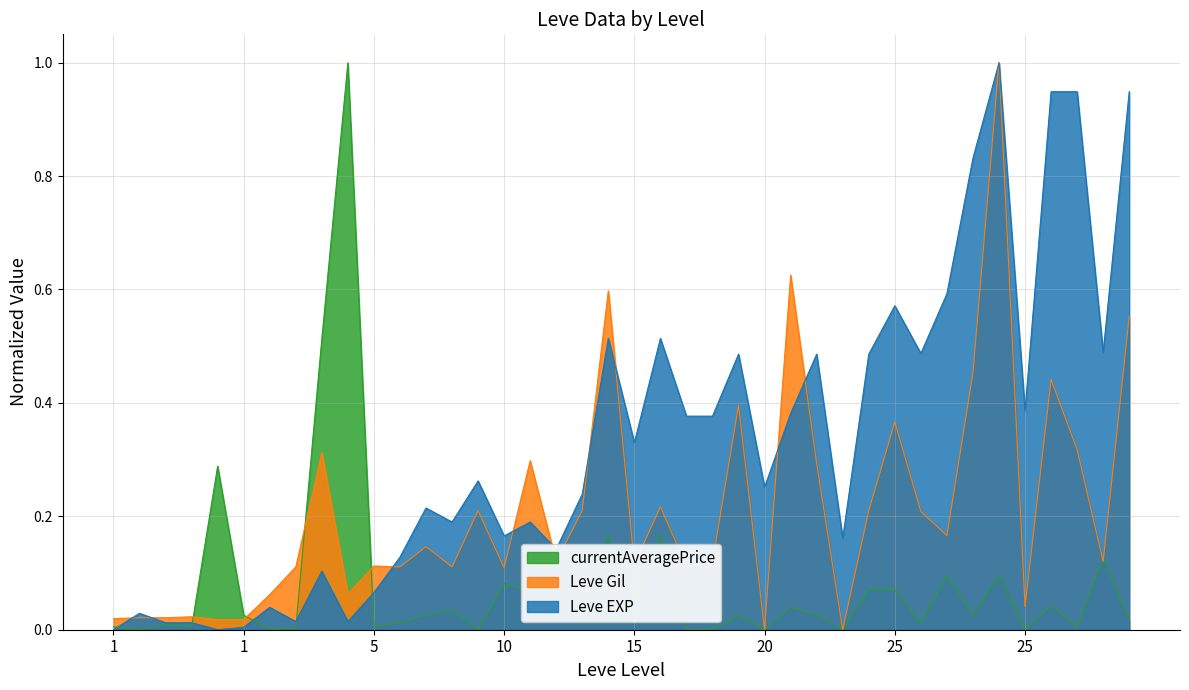

What are all the series names shown in the legend?

currentAveragePrice, Leve Gil, Leve EXP